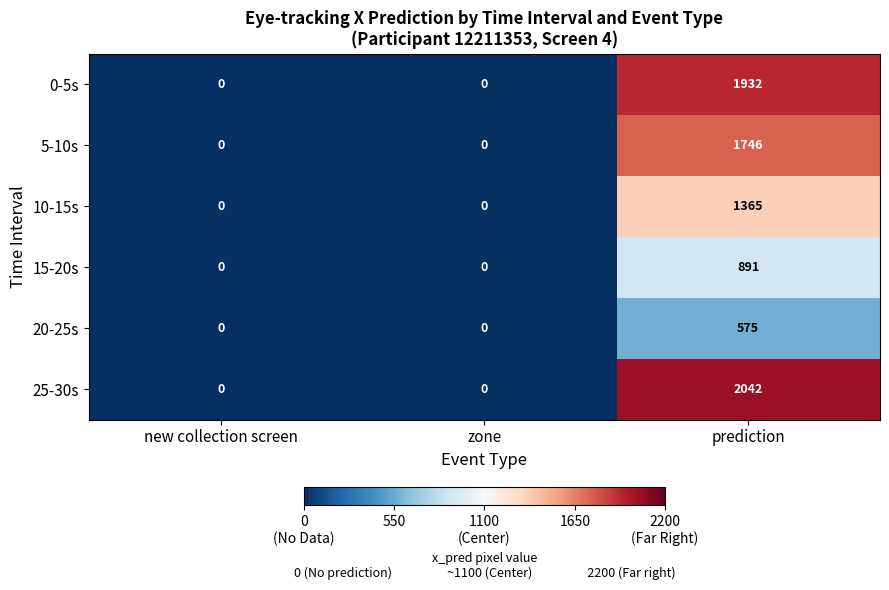

The 25-30s series shows 2042 at prediction. True or false?

True